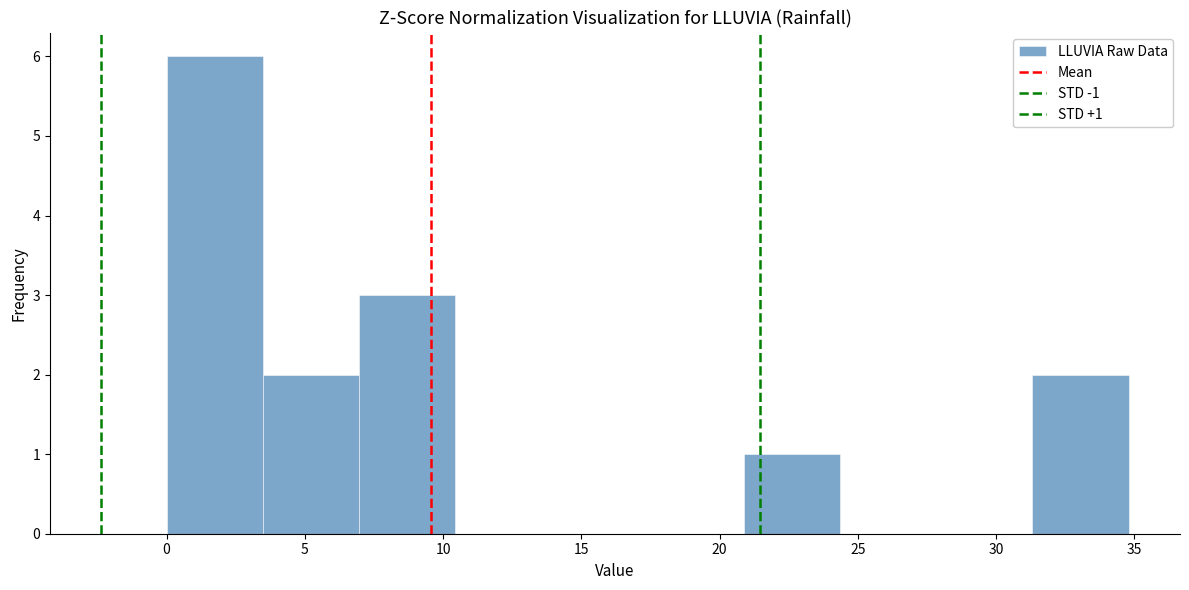

Which range on the x-axis has the tallest bar?

0.0 to 3.5